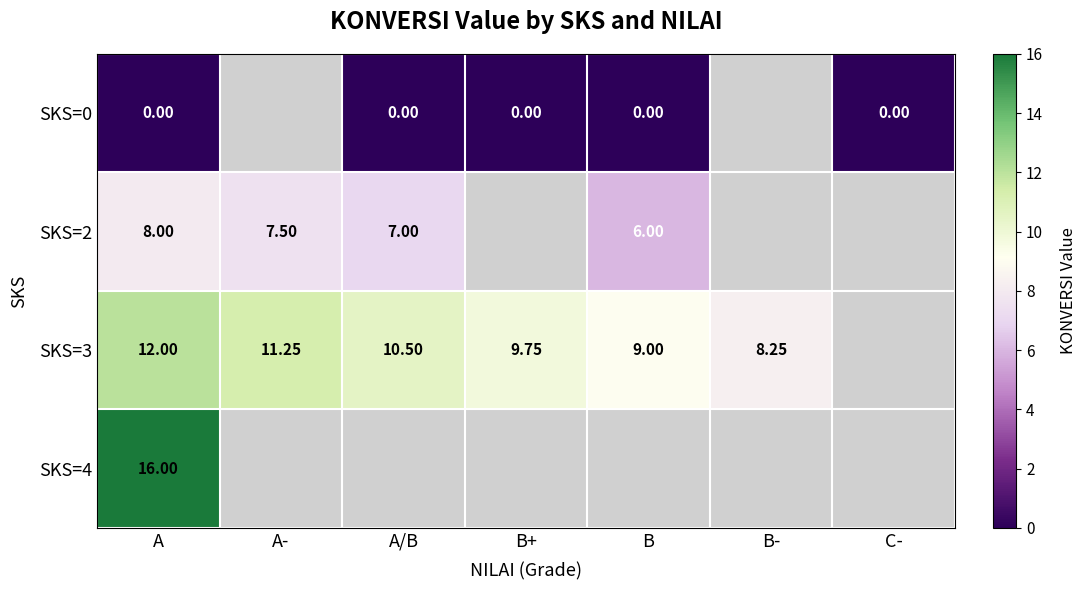

What is the approximate value of SKS=3 at B?

9.0